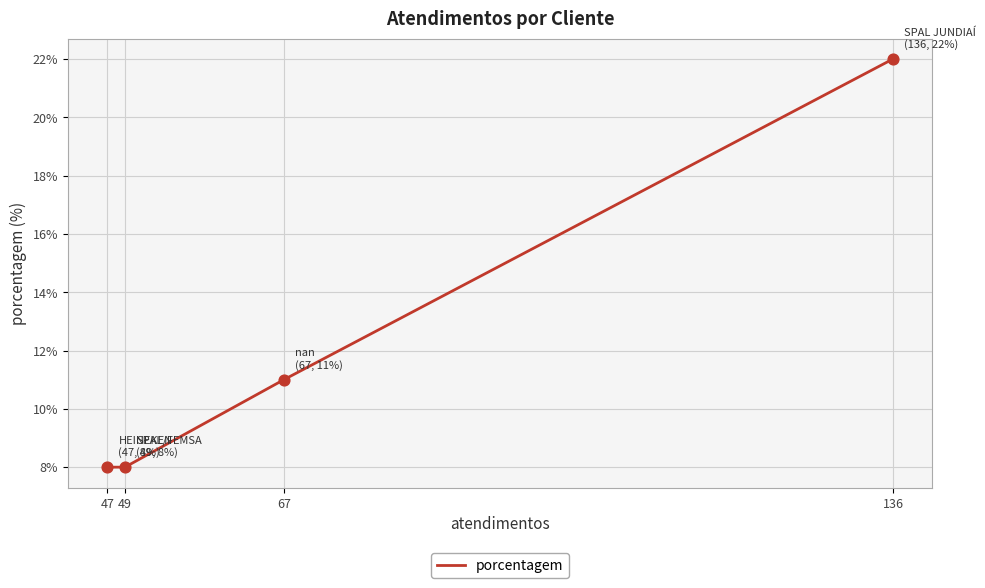

Approximately how many times larger is the value at 49 compared to 47?

1.0